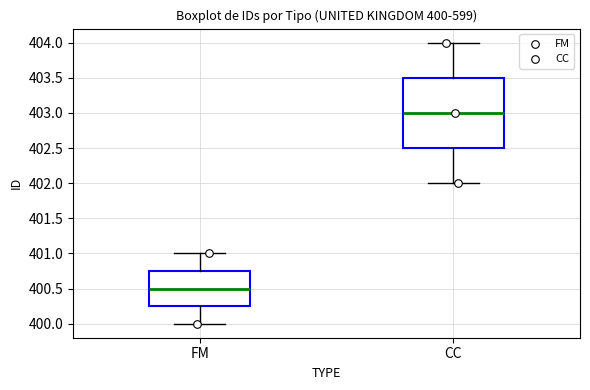

Which box is the tallest, from its lower edge to its upper edge?

CC